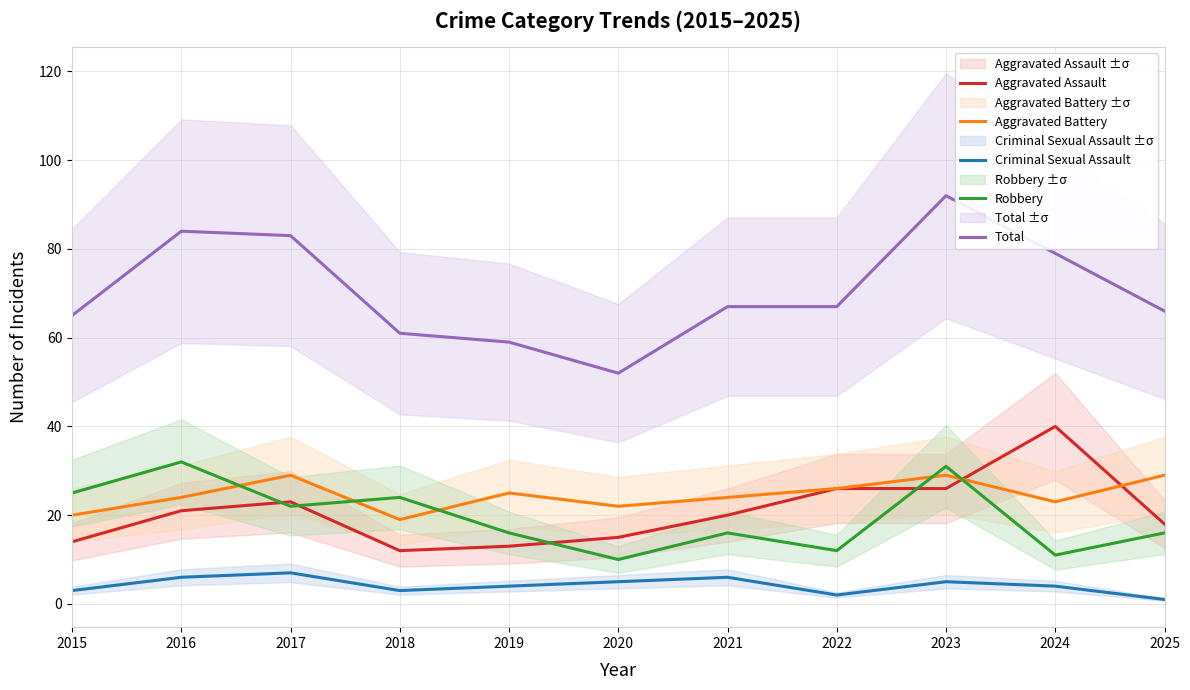

How many data points in Aggravated Battery are less than 24?

4